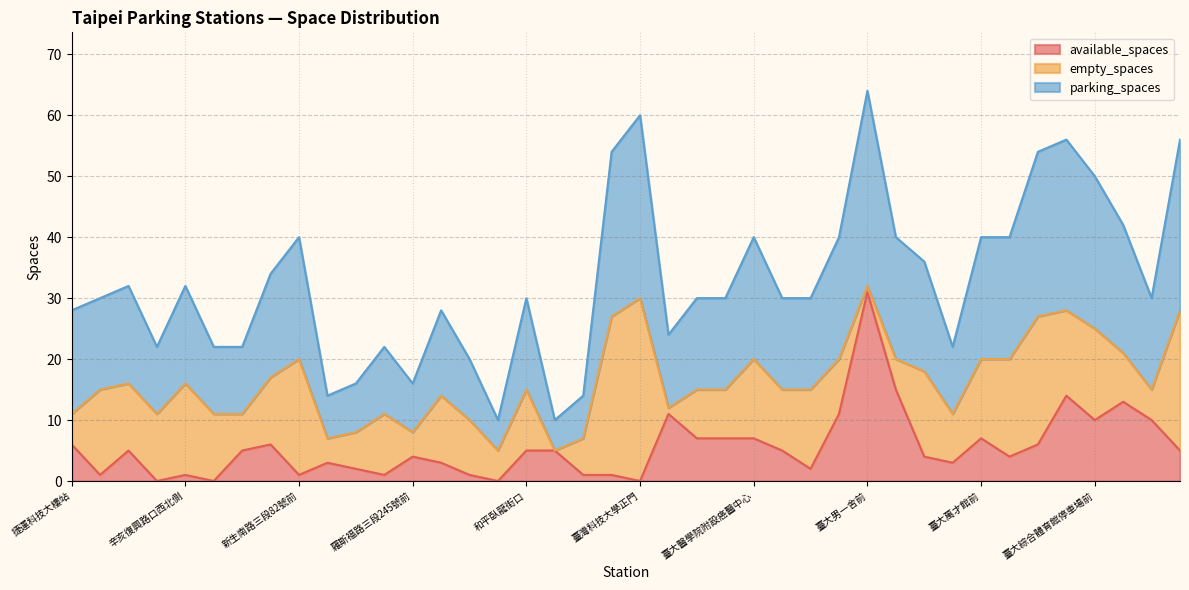

How many data points does each series have?

40